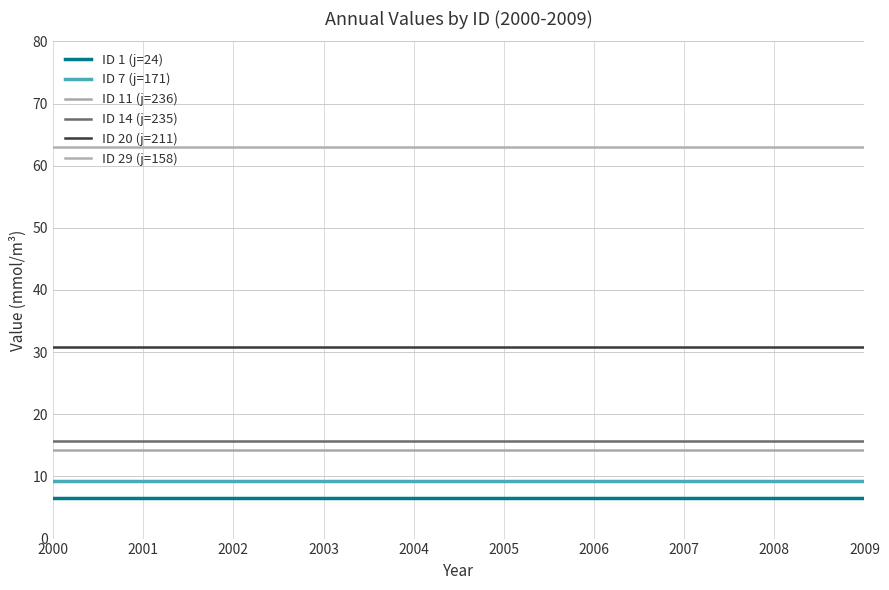

What is the value of the ID 20 (j=211) point at the 10th from the left?

30.7